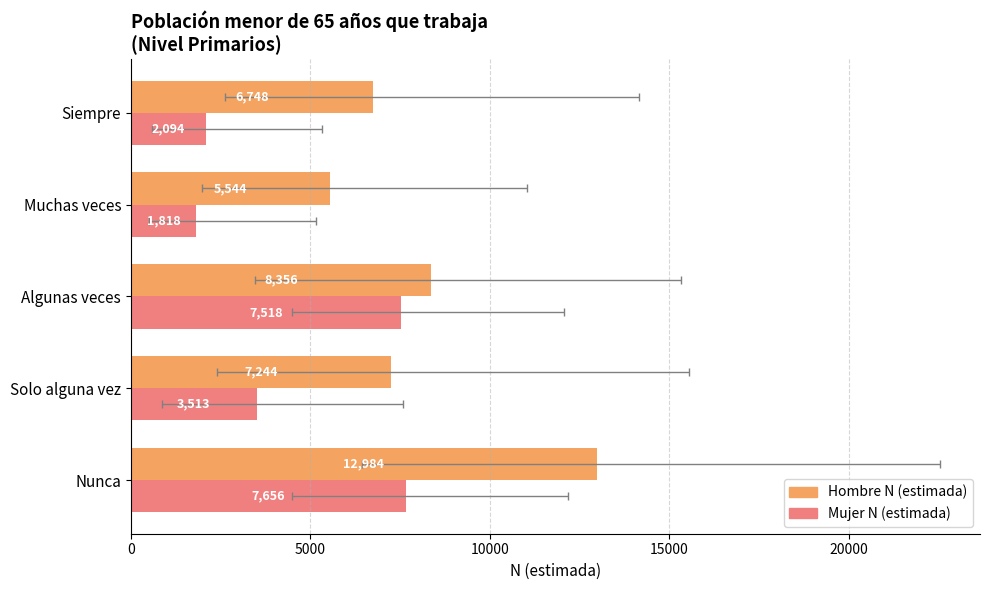

Is it true that Mujer N (estimada) equals 873 at Muchas veces?

False